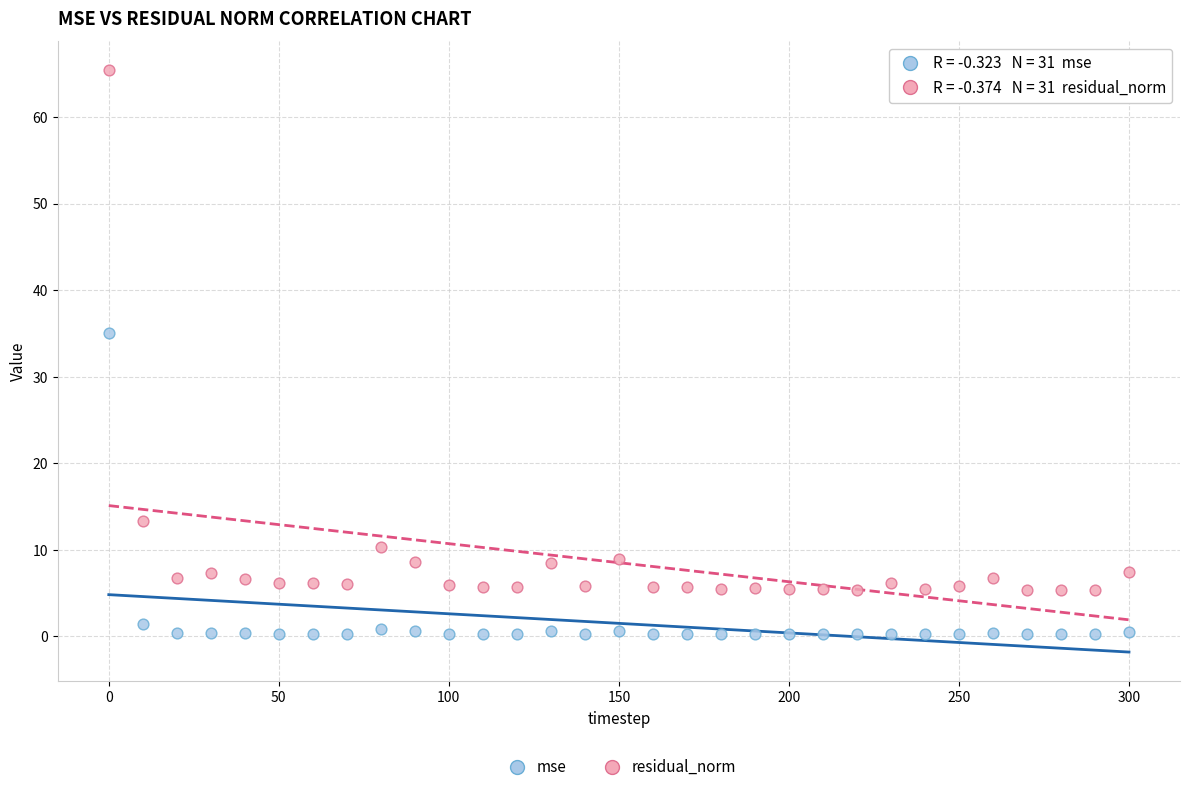

Which series has the largest Y range (max minus min)?

residual_norm